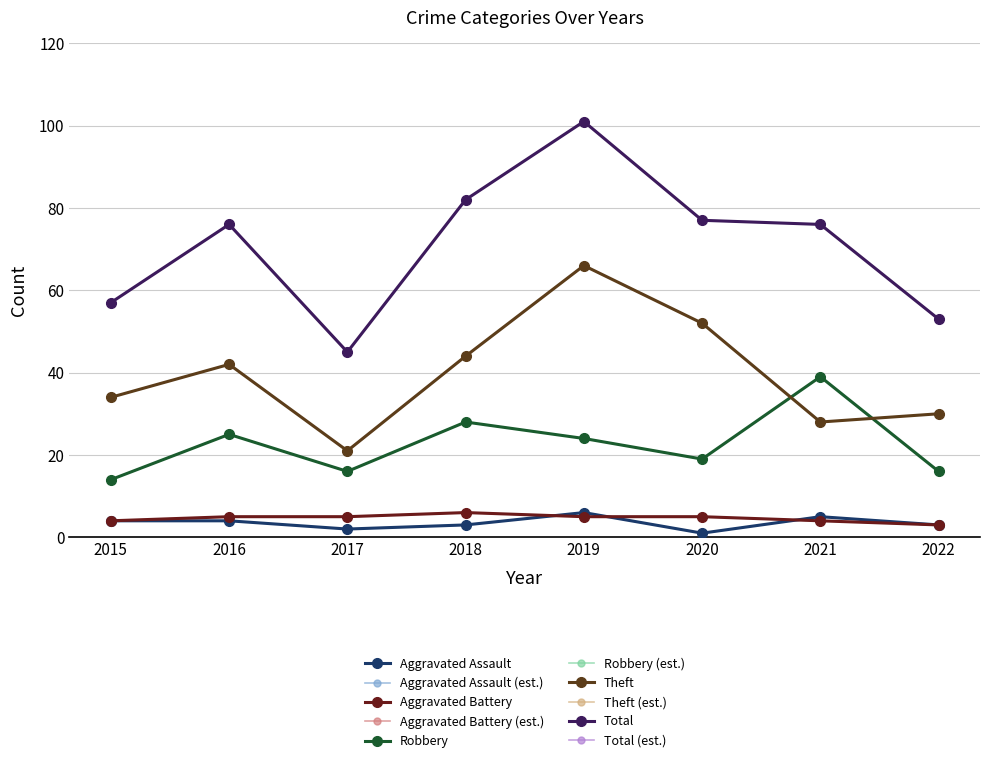

In Robbery, how many points are lower than both neighbors (excluding endpoints)?

2